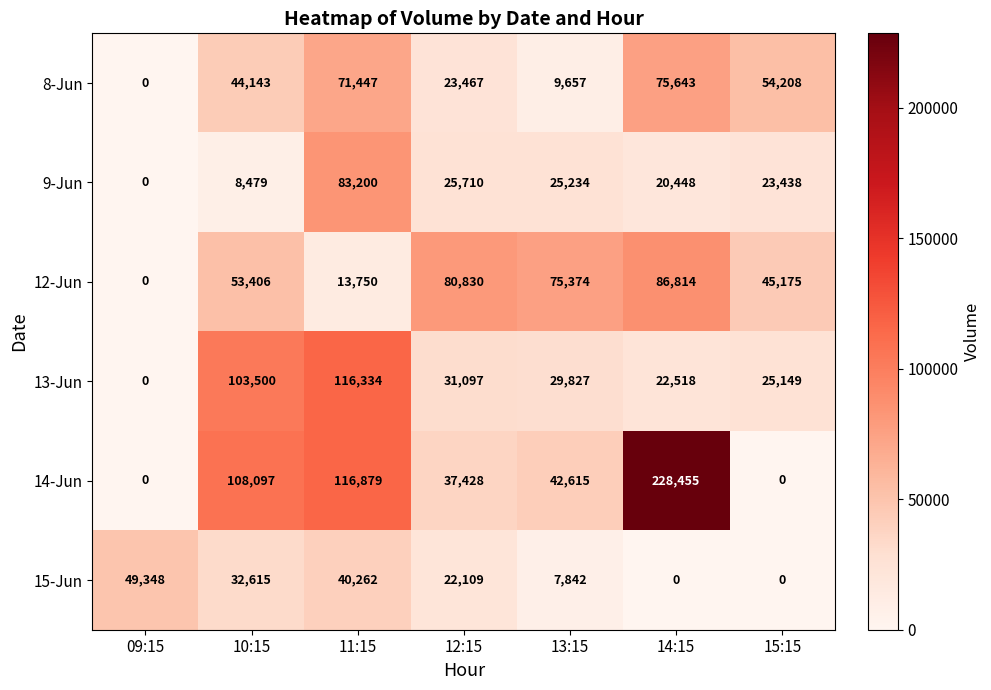

At which label is 15-Jun closest to 24674?

12:15